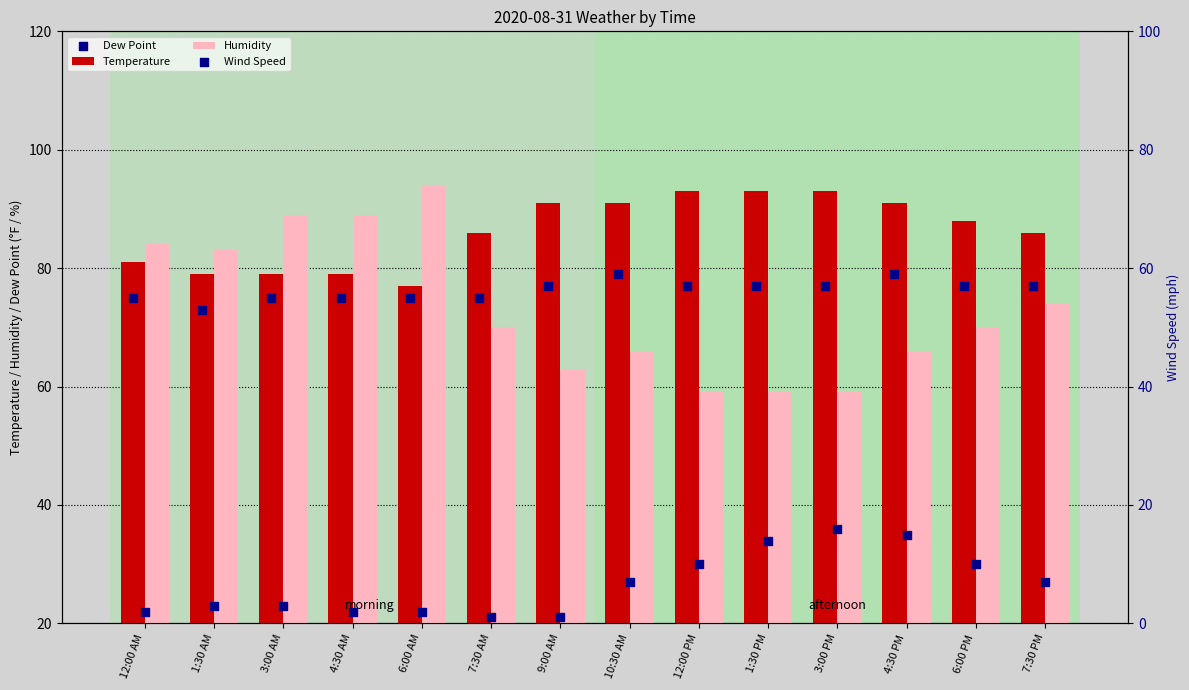

What is the total value across all series at 1:30 PM?

243